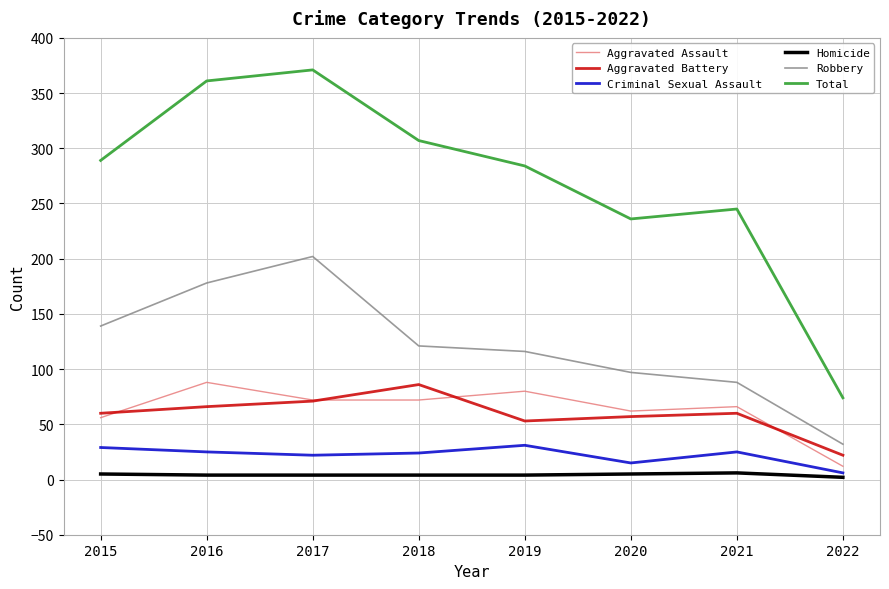

Is the value of Total at 2021 greater than the value of Homicide at 2017?

Yes